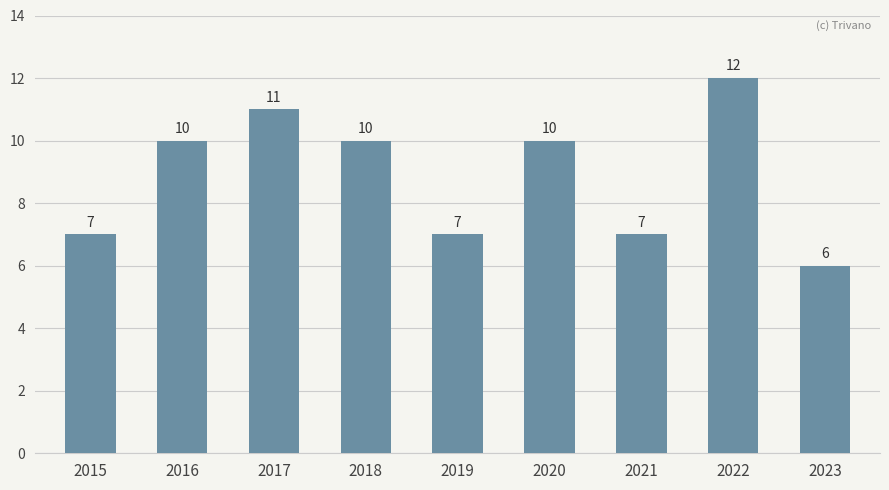

Reading left to right, what are all the values shown in this chart?

2015=7	2016=10	2017=11	2018=10	2019=7	2020=10	2021=7	2022=12	2023=6